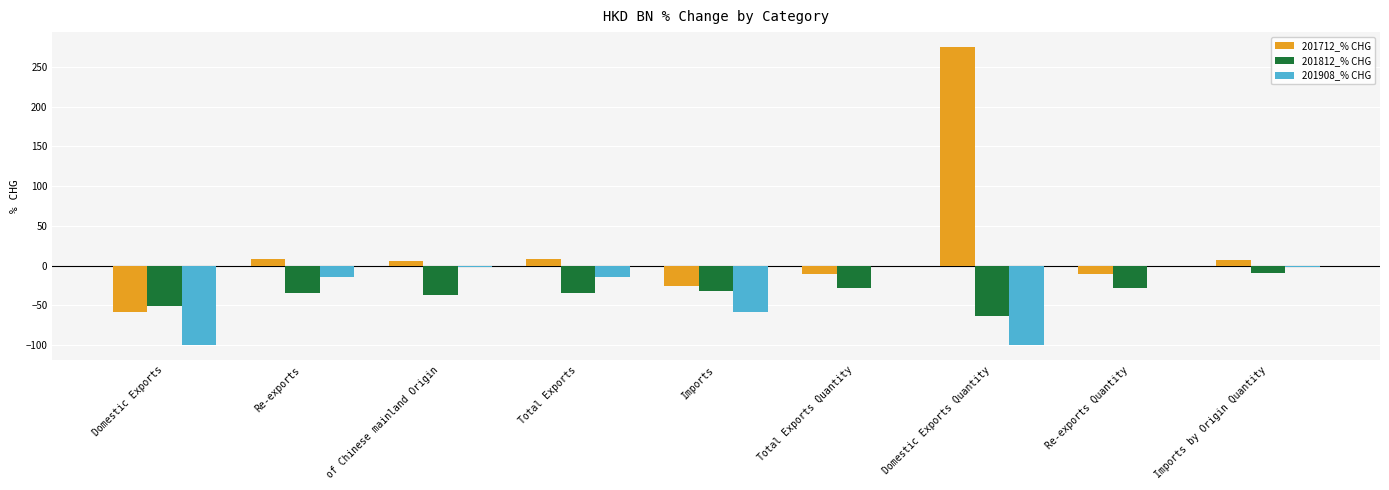

What is the highest value of the 201712_% CHG series?

275.0